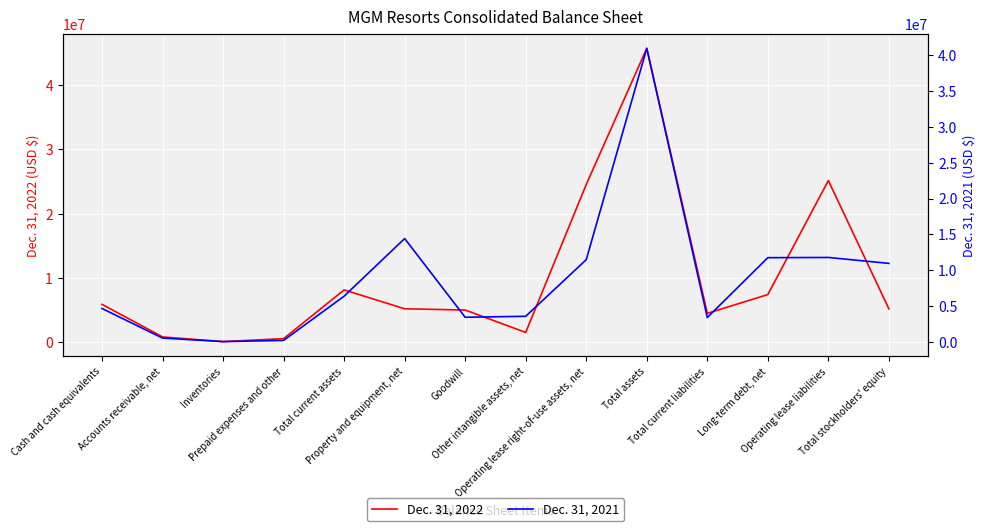

What is the greatest value displayed?

45692206